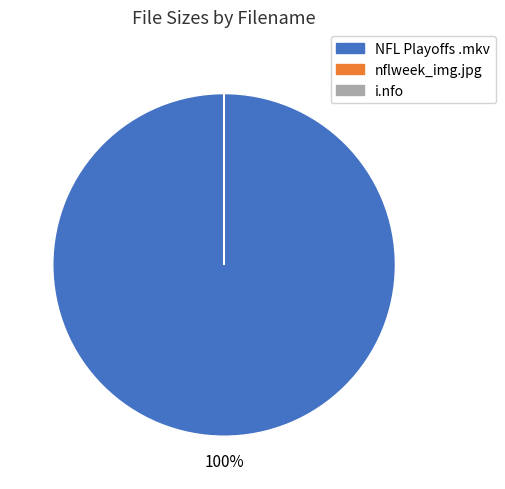

To the nearest percent, what is the average slice percentage?

33%